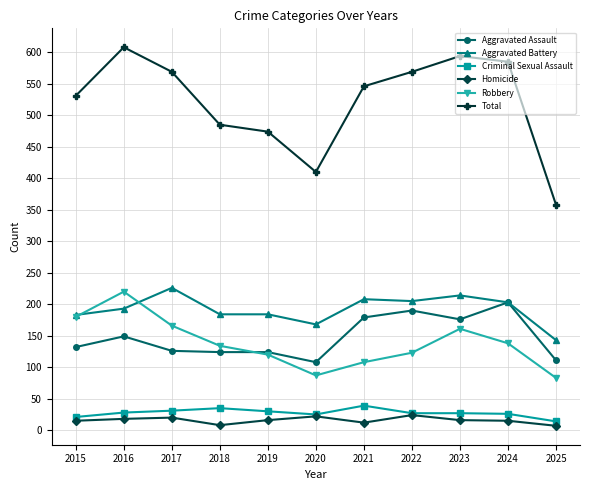

Which series has the largest total across all categories?

Total